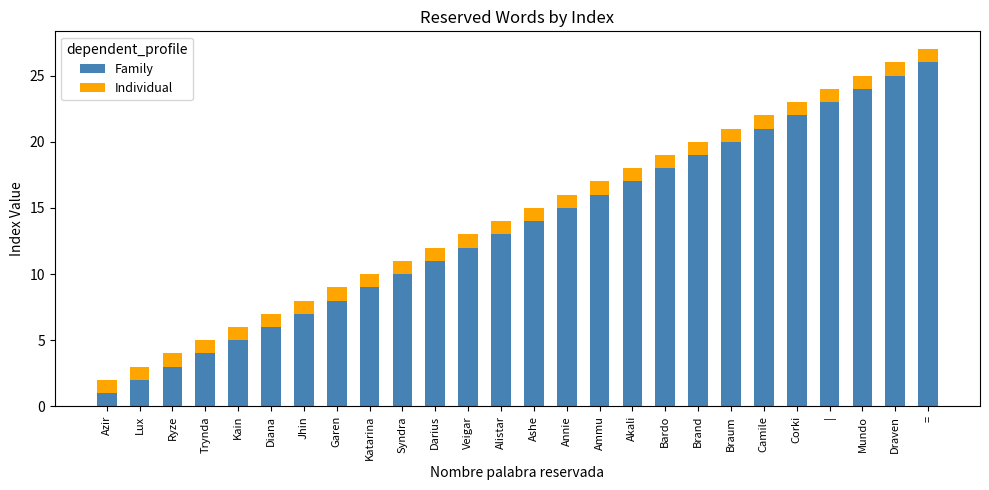

True or false: Family has a value of 4 at Trynda.

True